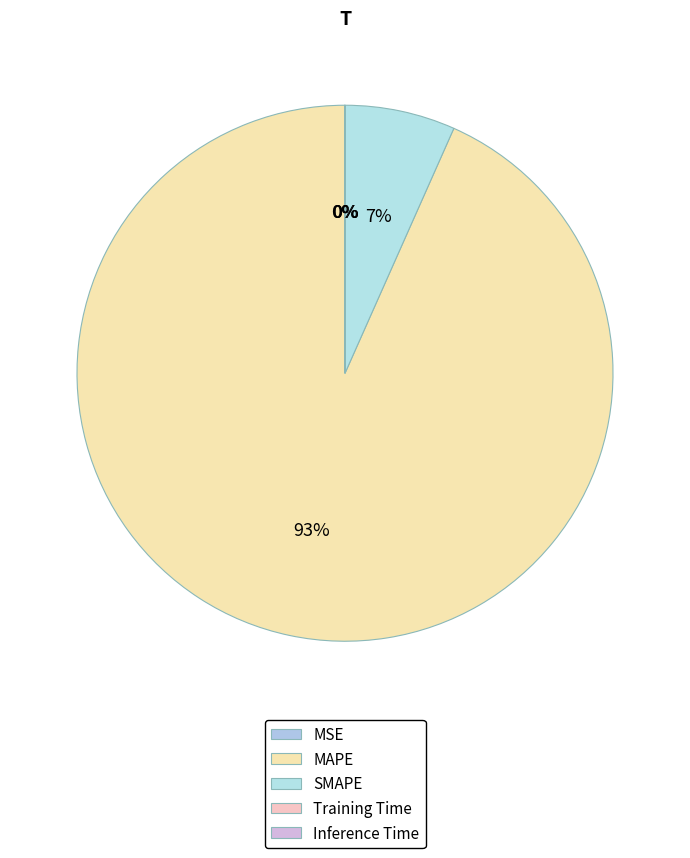

To the nearest percent, what percentage of the pie is SMAPE?

7%